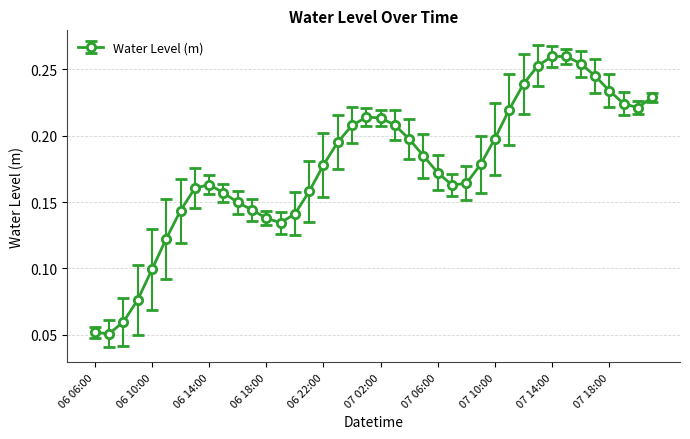

True or false: there are more than 2 points higher than both neighbors.

True